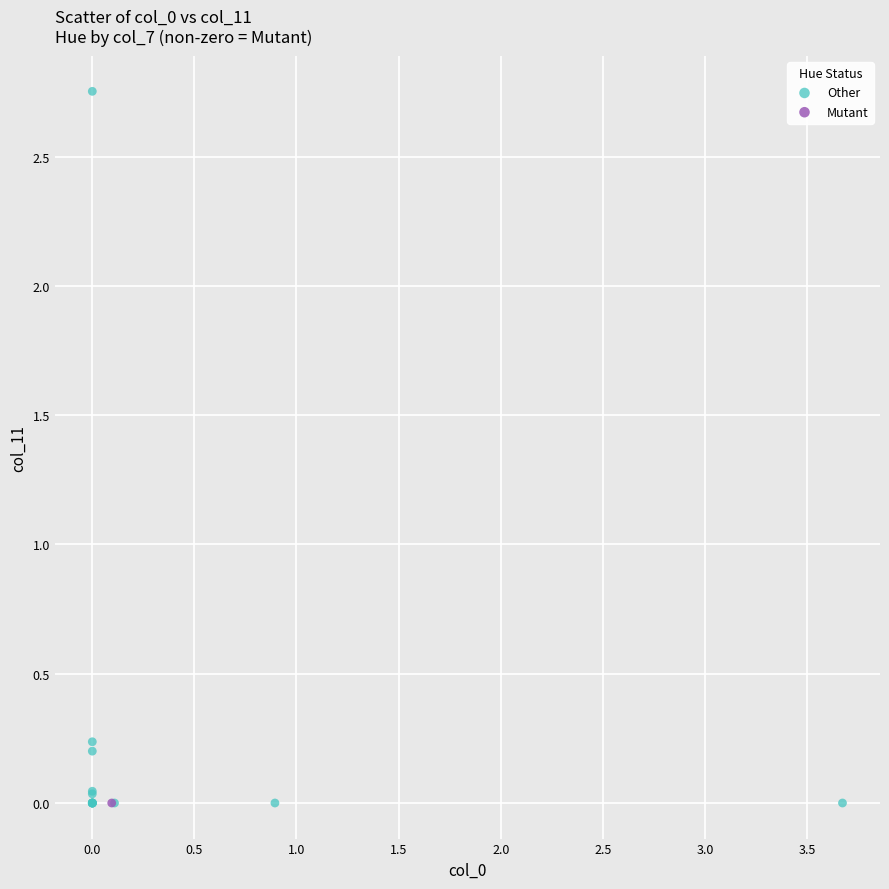

What are all the series names shown in the legend?

Other, Mutant